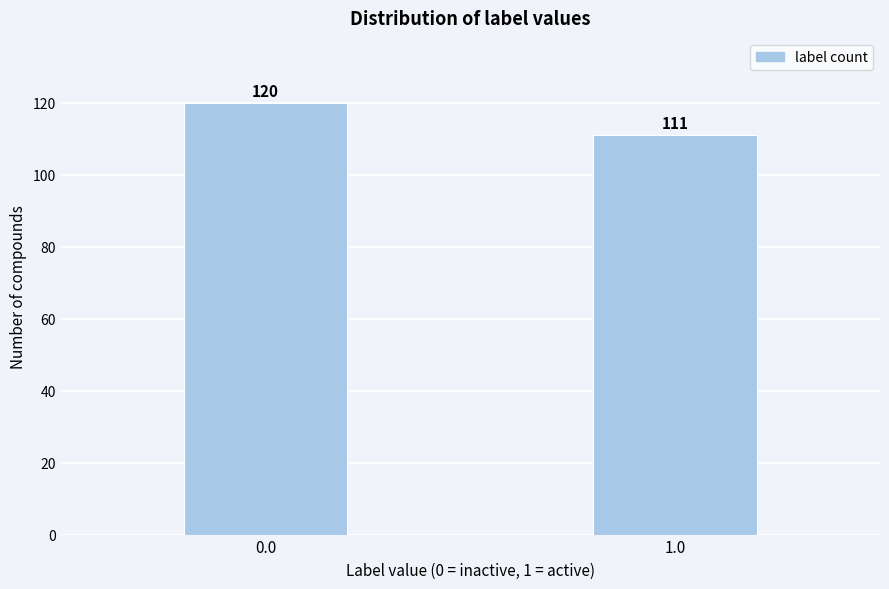

Reading left to right, what are all the values shown in this chart?

120	111